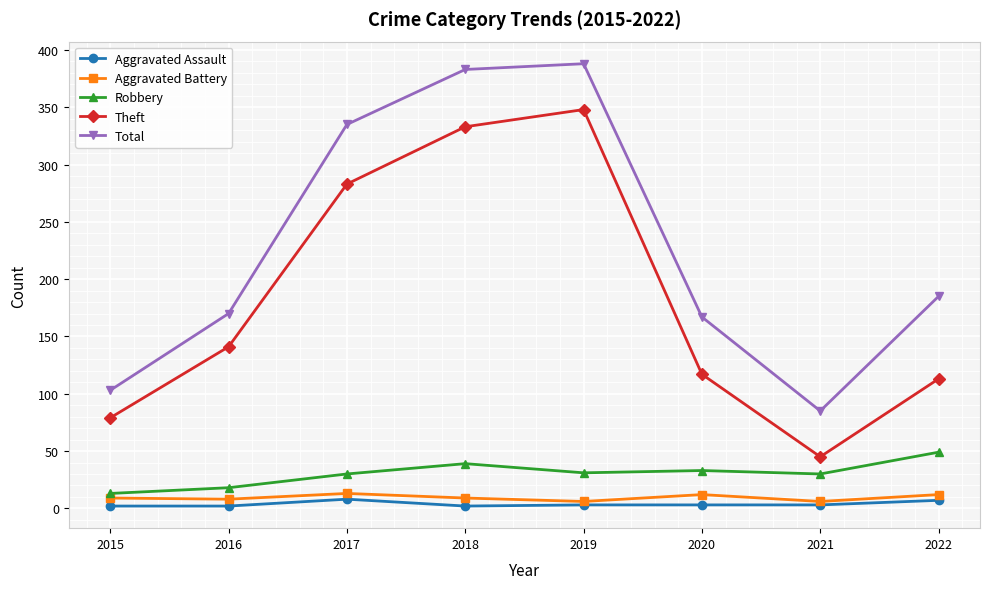

At which label is Total closest to 236?

2022